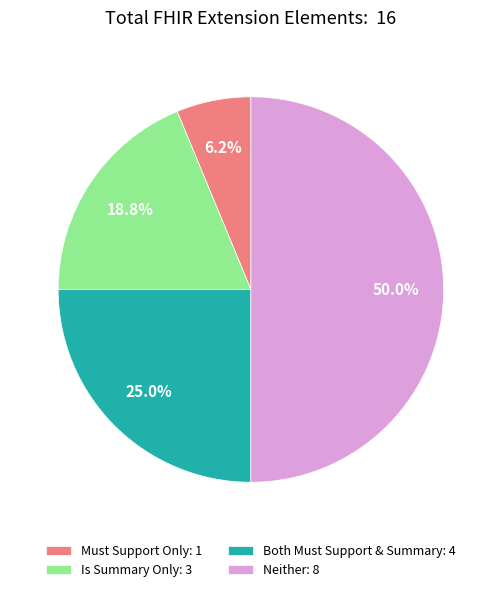

What percentage do Must Support Only: 1 and Is Summary Only: 3 together represent?

25.0%